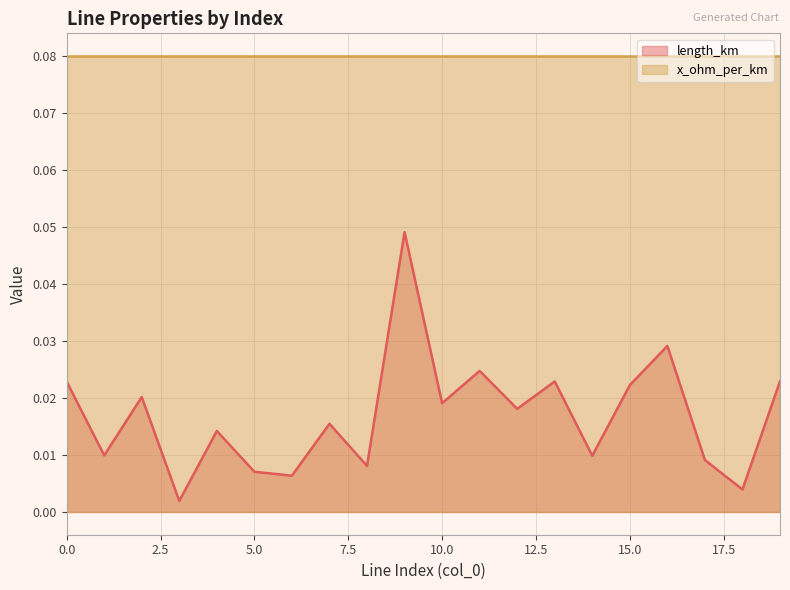

Rank the categories by value from lowest to highest.

3, 18, 6, 5, 8, 17, 14, 1, 4, 7, 12, 10, 2, 15, 0, 13, 19, 11, 16, 9